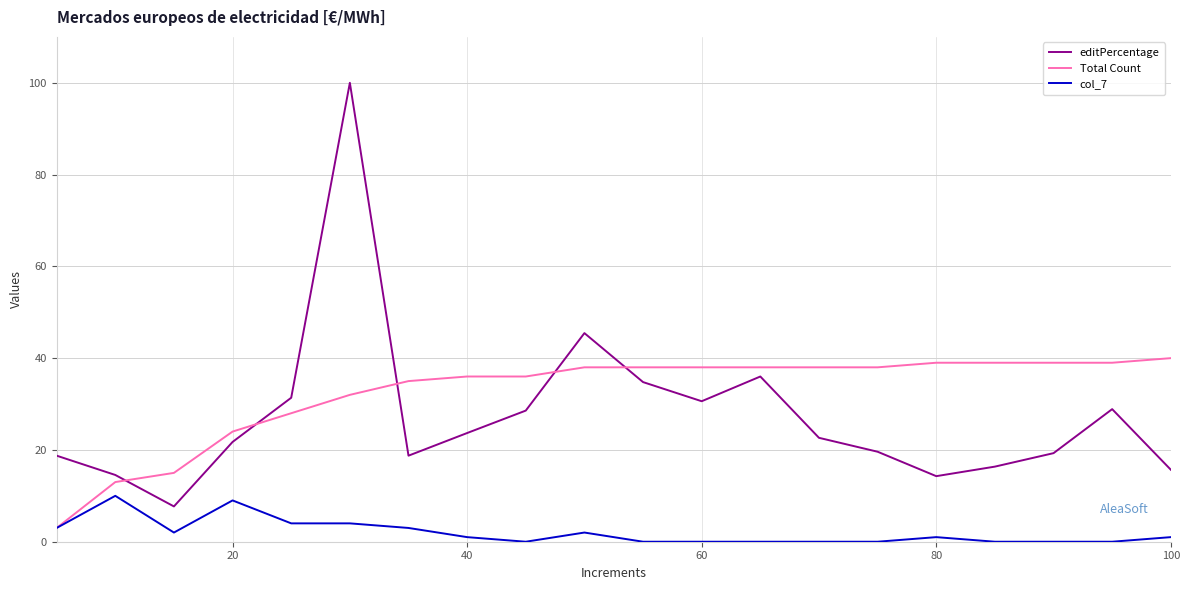

What is the greatest value displayed?

100.0